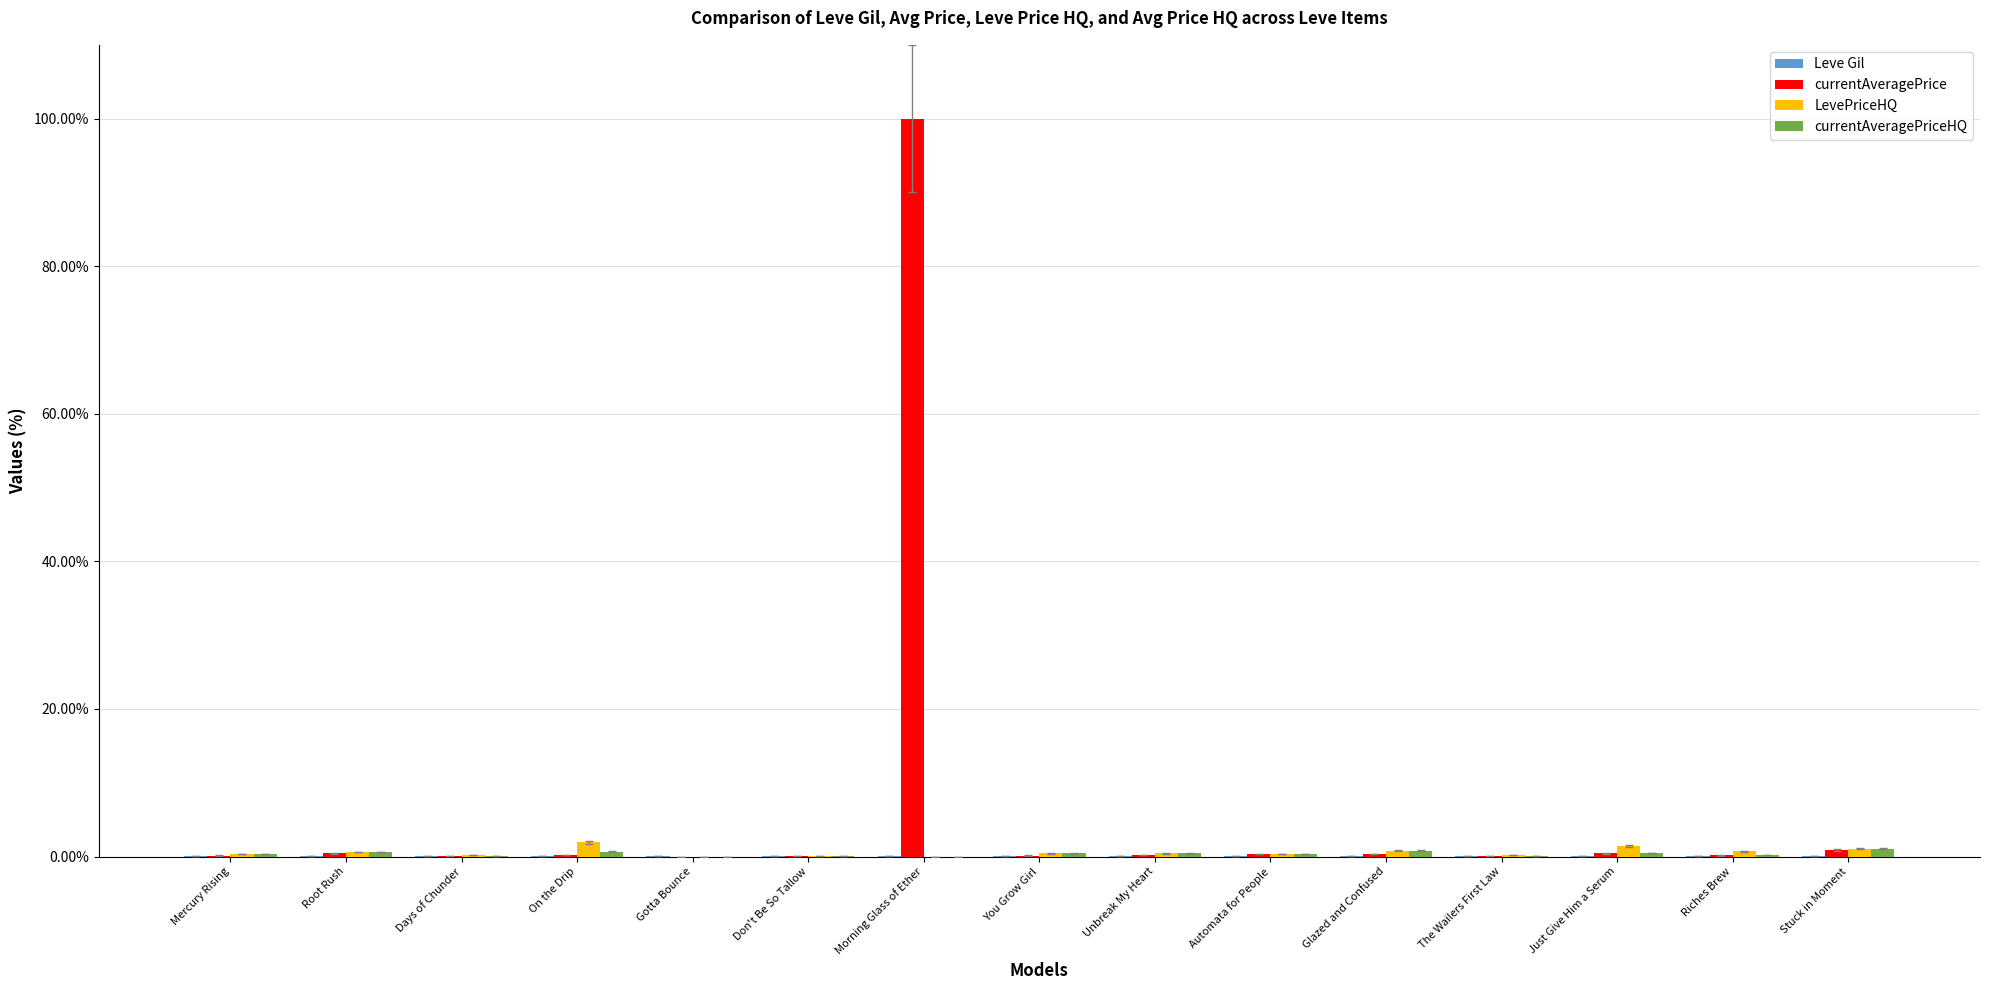

What is the average value of the LevePriceHQ series?

0.6